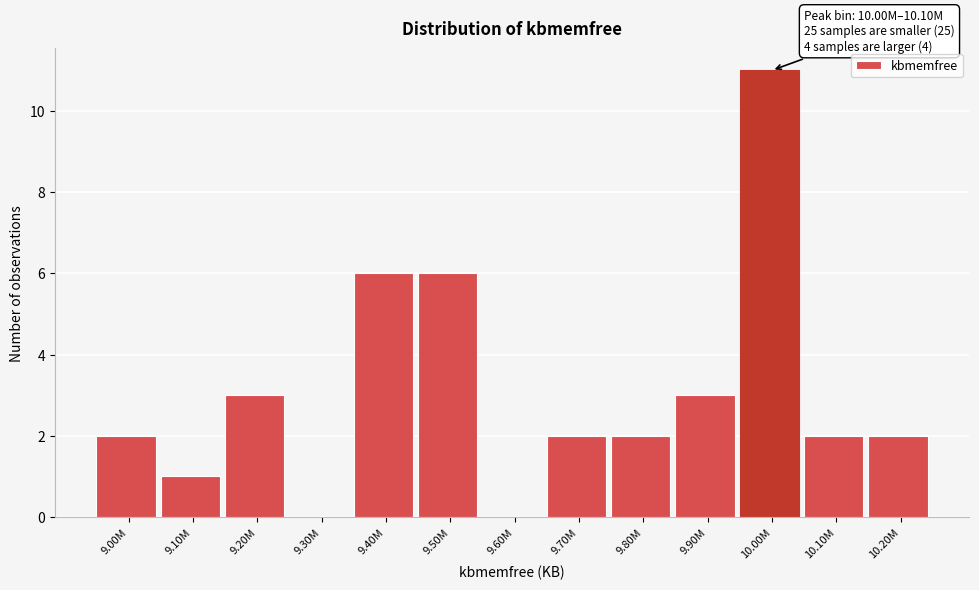

Reading left to right, list all the values displayed in this chart.

9.00M=2	9.10M=1	9.20M=3	9.30M=0	9.40M=6	9.50M=6	9.60M=0	9.70M=2	9.80M=2	9.90M=3	10.00M=11	10.10M=2	10.20M=2